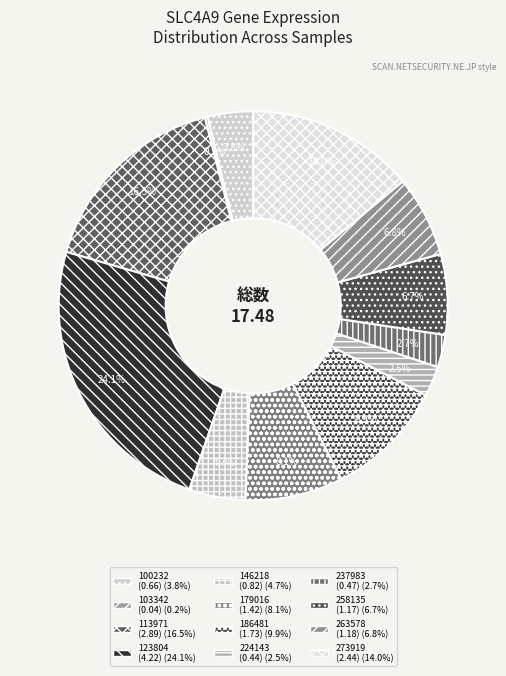

How many slices are in this pie chart?

12